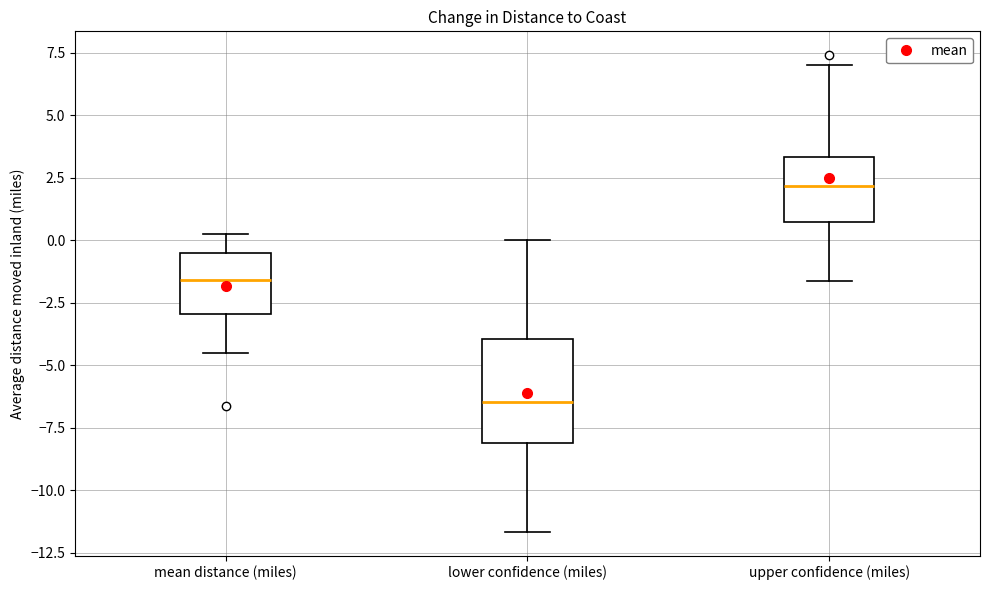

Reading left to right, transcribe this box plot: for each box, give where its median line is, the range the box spans, and where its two whiskers end, as read against the y-axis. The values are not printed on the chart, so give them approximately, as read against the axis.

mean distance (miles): median -1.5, box -3.0 to -0.5, whiskers -4.5 to 0.0
lower confidence (miles): median -6.5, box -8.0 to -4.0, whiskers -11.5 to 0.0
upper confidence (miles): median 2.0, box 0.5 to 3.5, whiskers -1.5 to 7.0